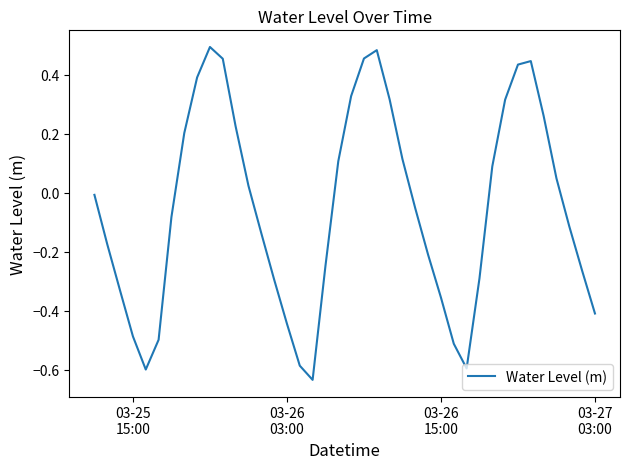

What is the difference between the maximum and minimum values?

1.1